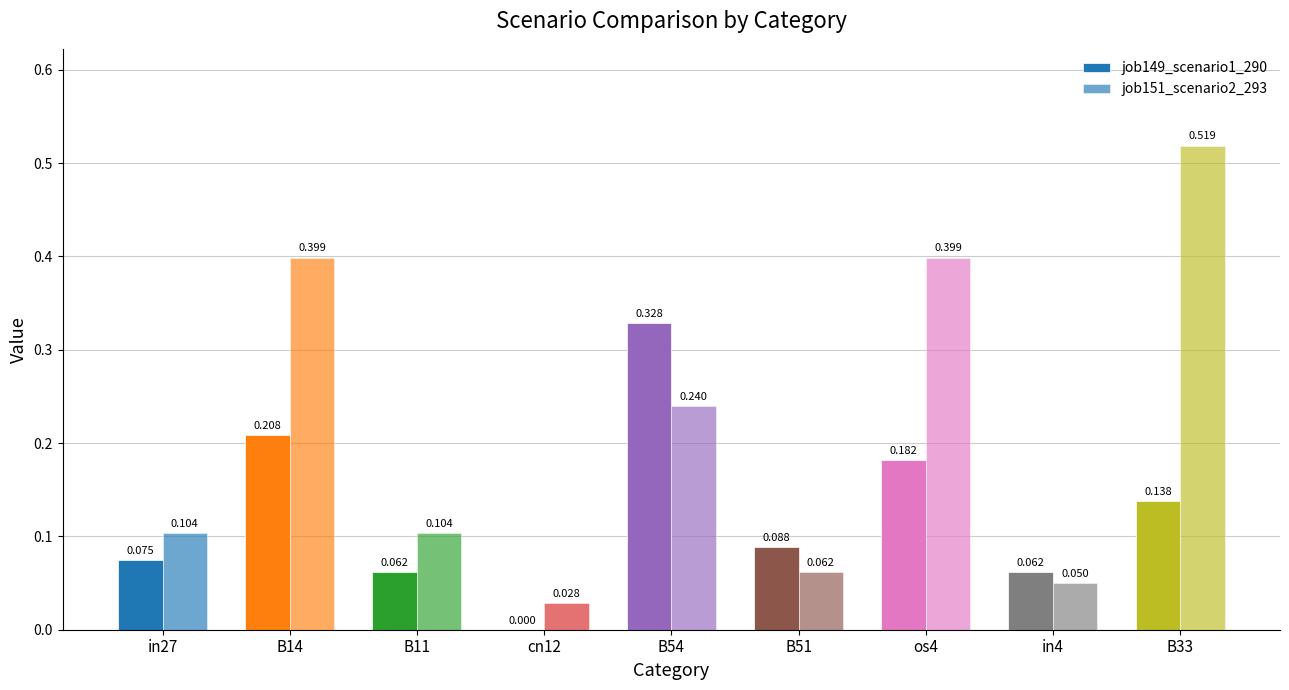

Which series has the largest total across all categories?

job151_scenario2_293